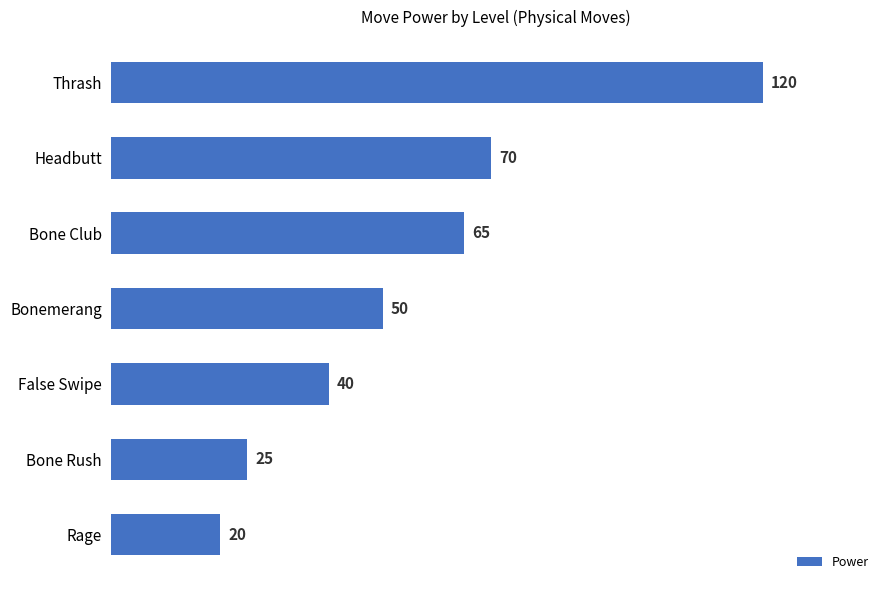

What is the average value?

56